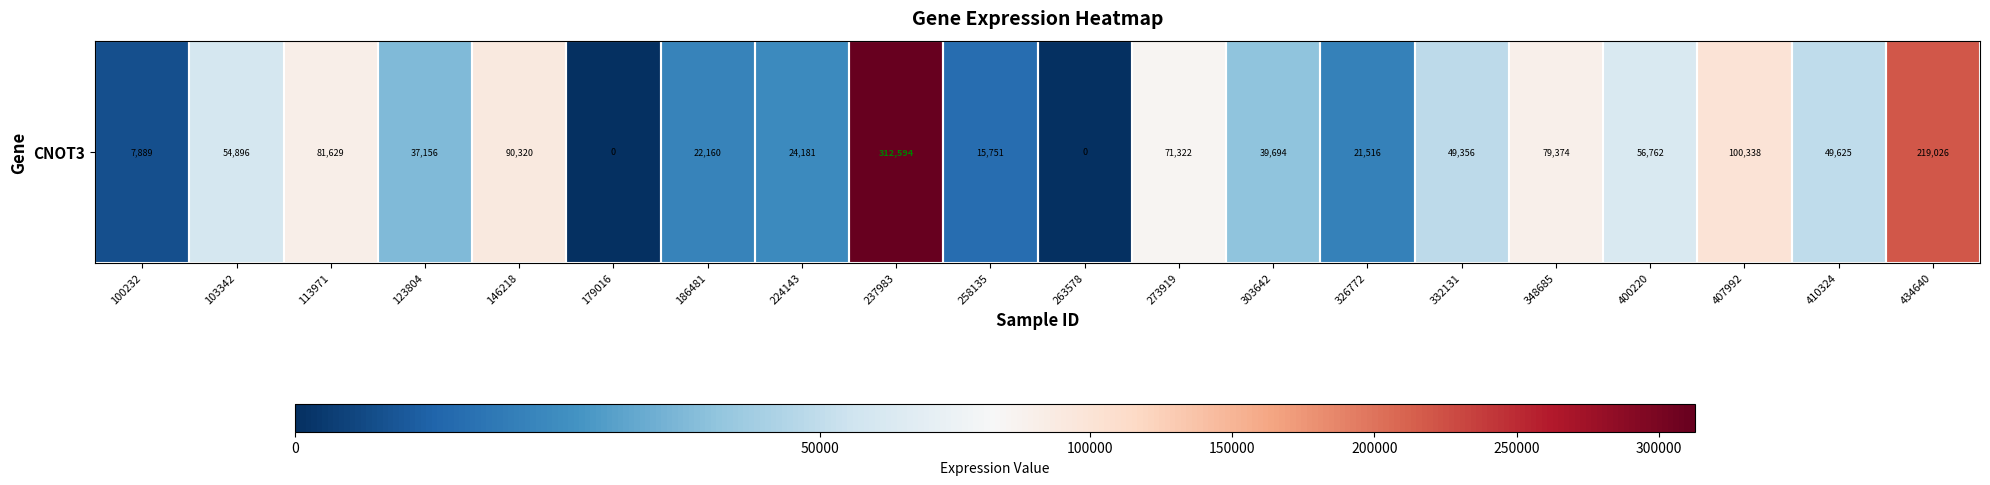

What is the difference between the maximum and second lowest values?

312594